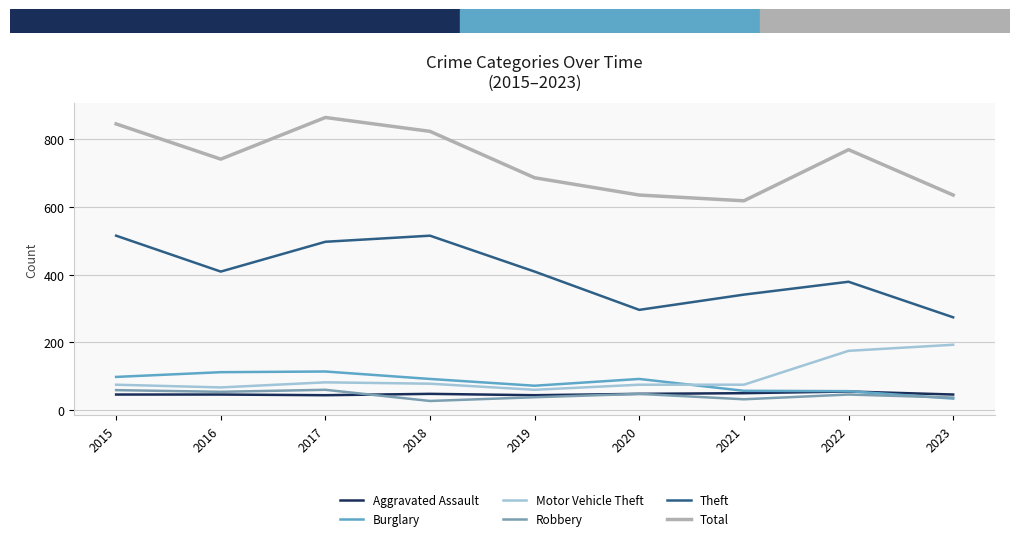

Rank the categories by Robbery value from highest to lowest.

2017, 2015, 2016, 2020, 2022, 2019, 2023, 2021, 2018